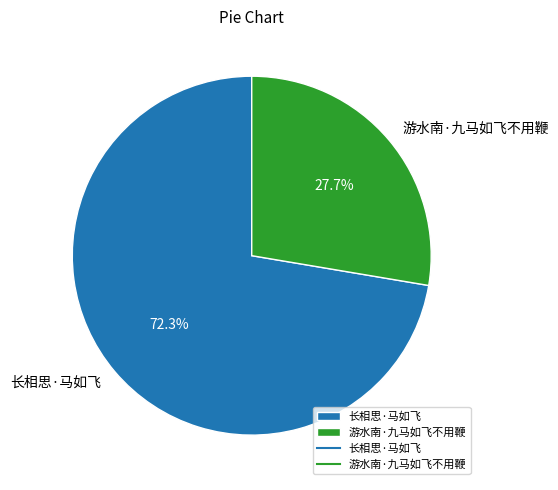

How many segments does this pie chart have?

2